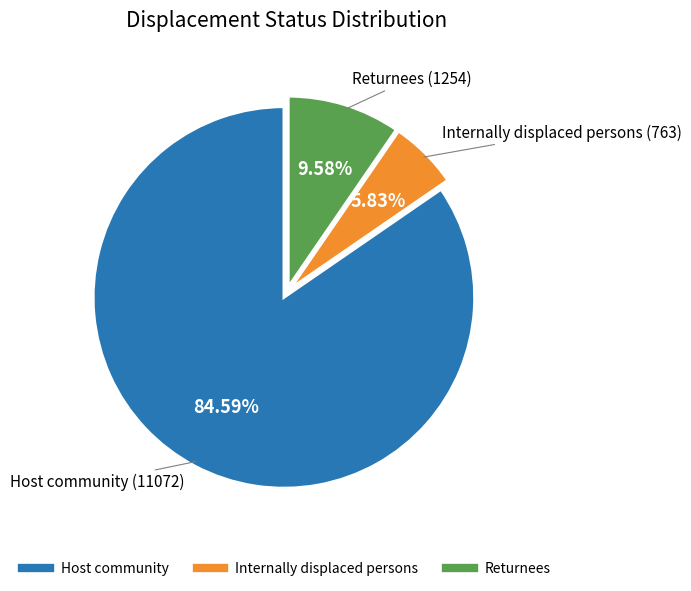

Is it true that Host community is 85% of the pie?

True